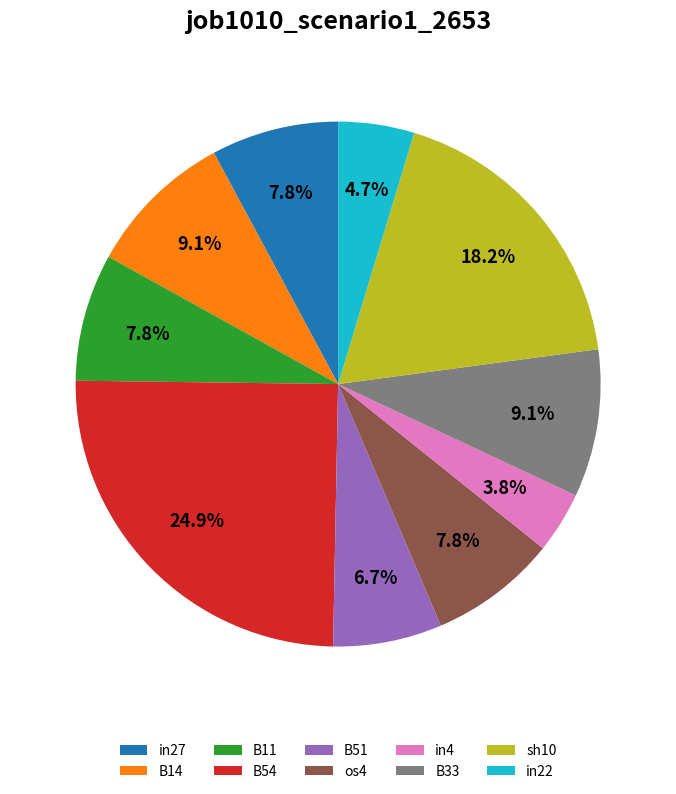

The os4 slice represents 8% of the pie. True or false?

True